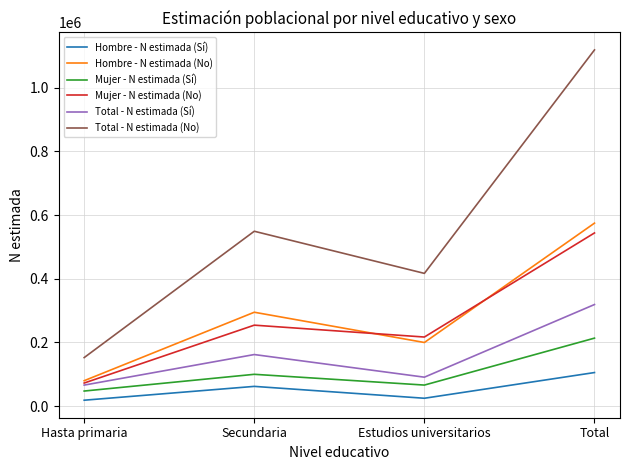

At which category does Mujer - N estimada (Sí) reach its first local peak?

Secundaria